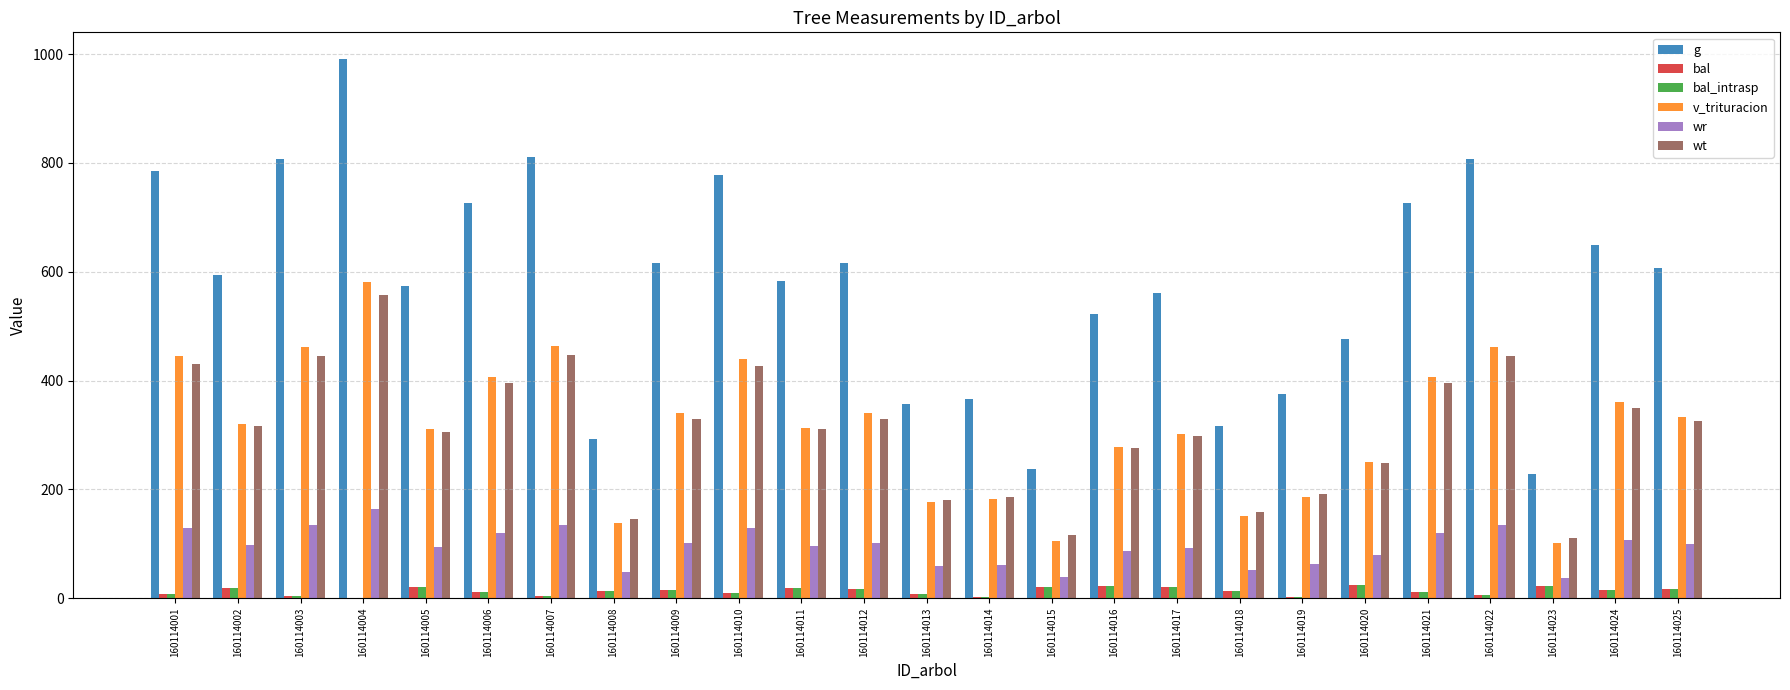

Is the value of wr at 160114002 greater than the value of g at 160114009?

No